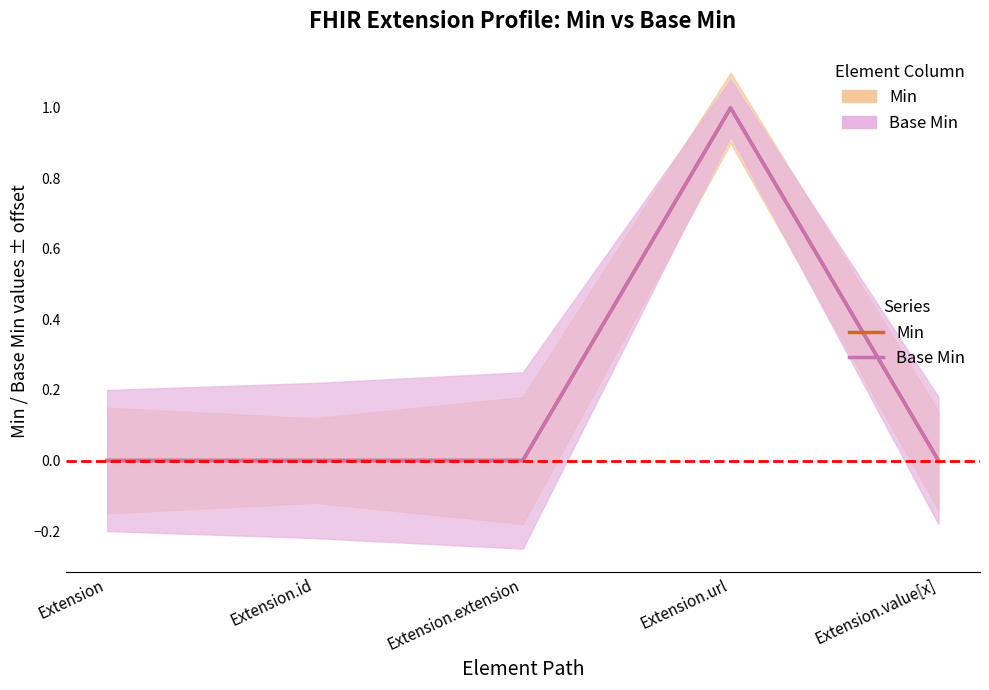

Between Extension and Extension.url, which is larger?

Extension.url